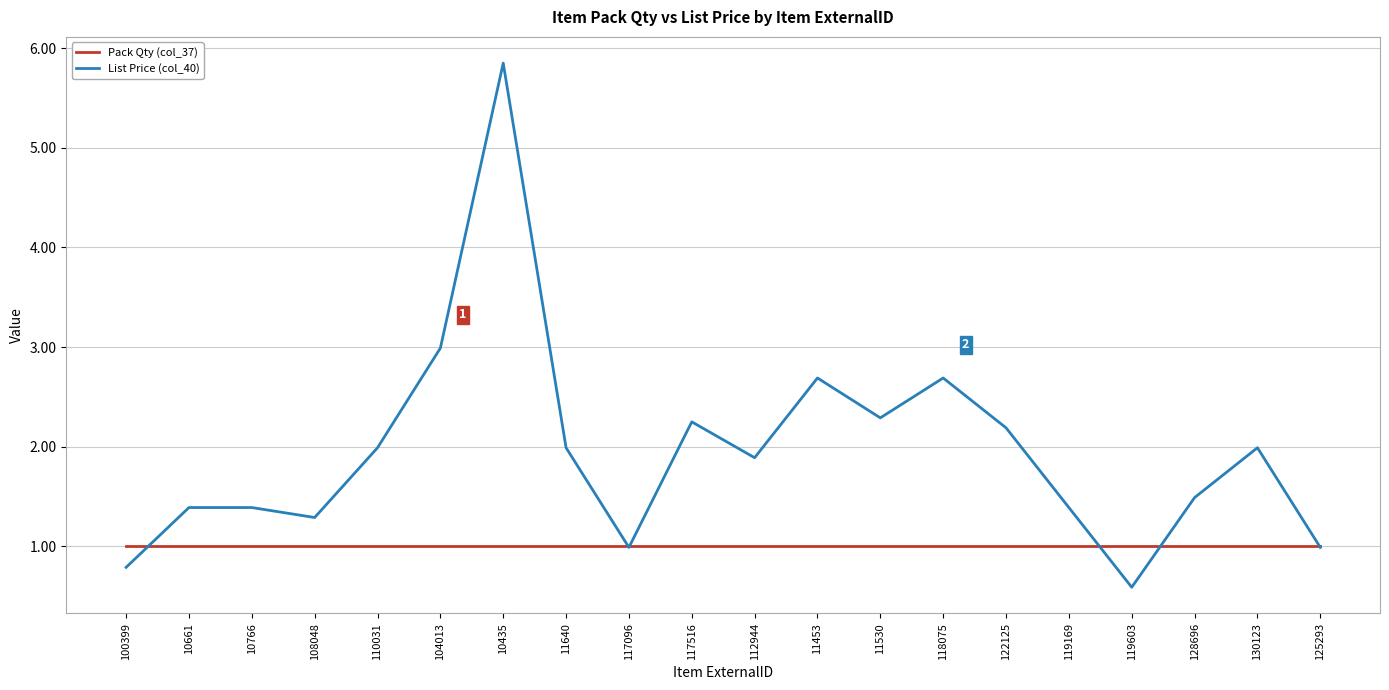

What position from the left is 11640?

8